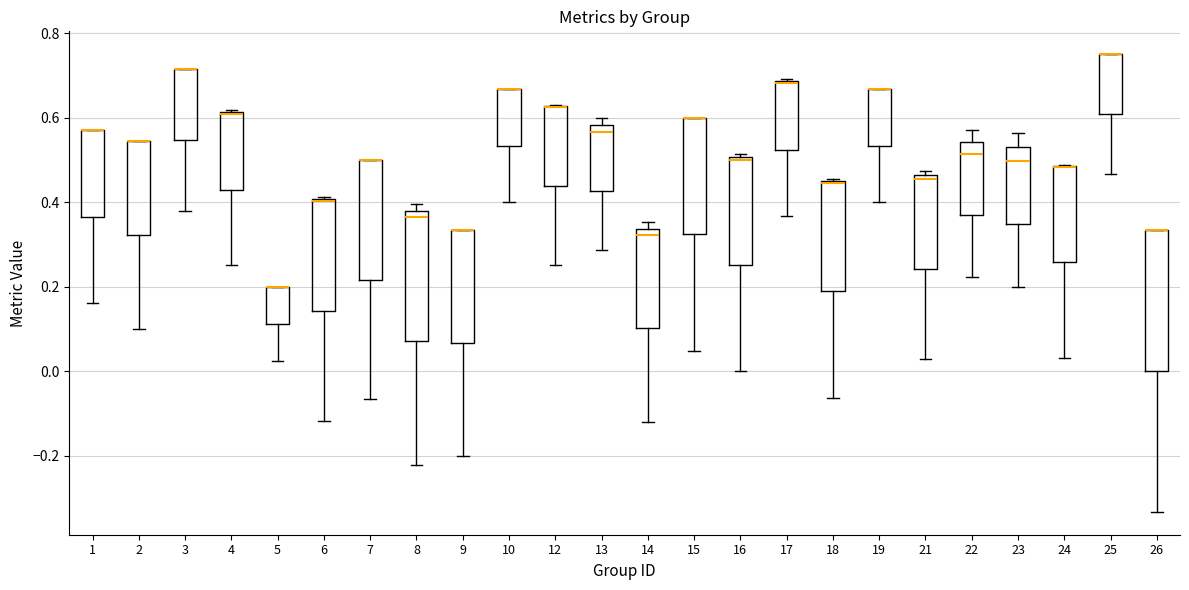

Reading left to right, read every box against the y-axis: the position of its median line, the range the box covers, and the ends of its whiskers. The values are not printed on the chart, so give them approximately, as read against the axis.

1: median 0.58 (drawn on the box's upper edge), box 0.36 to 0.58, whiskers 0.16 to 0.58
2: median 0.54 (drawn on the box's upper edge), box 0.32 to 0.54, whiskers 0.10 to 0.54
3: median 0.72 (drawn on the box's upper edge), box 0.54 to 0.72, whiskers 0.38 to 0.72
4: median 0.60, box 0.42 to 0.62, whiskers 0.26 to 0.62
5: median 0.20 (drawn on the box's upper edge), box 0.12 to 0.20, whiskers 0.02 to 0.20
6: median 0.40 (drawn on the box's upper edge), box 0.14 to 0.40, whiskers -0.12 to 0.42
7: median 0.50 (drawn on the box's upper edge), box 0.22 to 0.50, whiskers -0.06 to 0.50
8: median 0.36, box 0.08 to 0.38, whiskers -0.22 to 0.40
9: median 0.34 (drawn on the box's upper edge), box 0.06 to 0.34, whiskers -0.20 to 0.34
10: median 0.66 (drawn on the box's upper edge), box 0.54 to 0.66, whiskers 0.40 to 0.66
12: median 0.62 (drawn on the box's upper edge), box 0.44 to 0.62, whiskers 0.26 to 0.64
13: median 0.56, box 0.42 to 0.58, whiskers 0.28 to 0.60
14: median 0.32, box 0.10 to 0.34, whiskers -0.12 to 0.36
15: median 0.60 (drawn on the box's upper edge), box 0.32 to 0.60, whiskers 0.04 to 0.60
16: median 0.50 (just below the box's upper edge), box 0.26 to 0.50, whiskers 0.00 to 0.52
17: median 0.68, box 0.52 to 0.68, whiskers 0.36 to 0.70
18: median 0.44 (drawn on the box's upper edge), box 0.20 to 0.46, whiskers -0.06 to 0.46
19: median 0.66 (drawn on the box's upper edge), box 0.54 to 0.66, whiskers 0.40 to 0.66
21: median 0.46 (just below the box's upper edge), box 0.24 to 0.46, whiskers 0.02 to 0.48
22: median 0.52, box 0.36 to 0.54, whiskers 0.22 to 0.58
23: median 0.50, box 0.34 to 0.52, whiskers 0.20 to 0.56
24: median 0.48 (drawn on the box's upper edge), box 0.26 to 0.48, whiskers 0.04 to 0.48
25: median 0.76 (drawn on the box's upper edge), box 0.60 to 0.76, whiskers 0.46 to 0.76
26: median 0.34 (drawn on the box's upper edge), box 0.00 to 0.34, whiskers -0.34 to 0.34